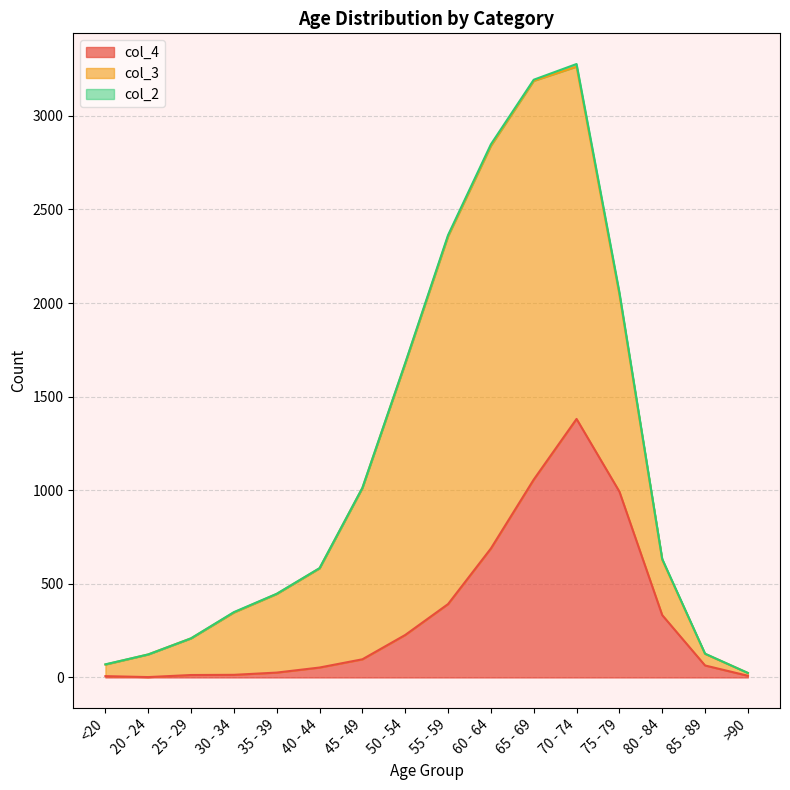

At how many categories does at least one series exceed 1986?

2